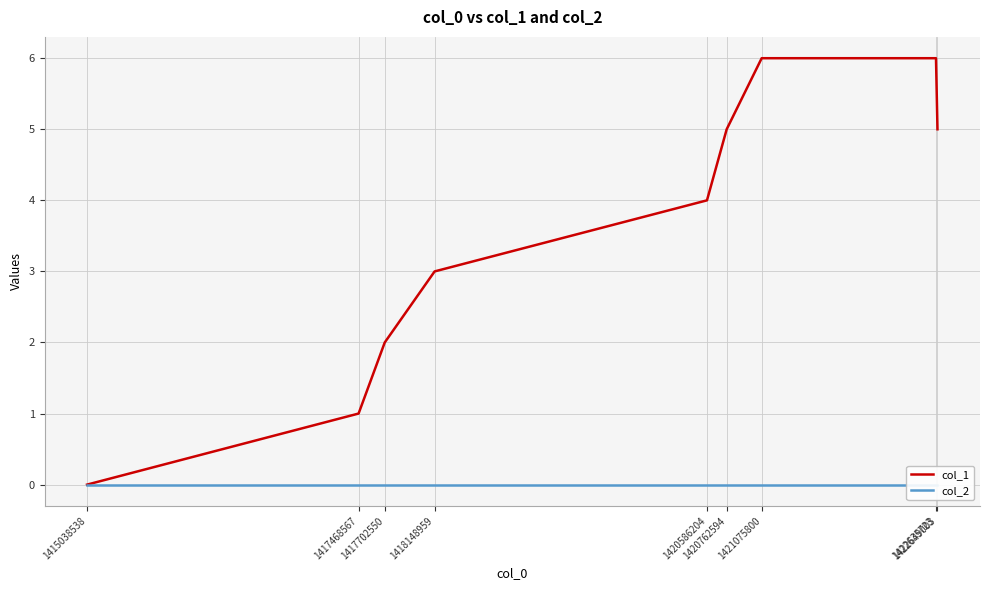

Which category has the lowest value across all series?

1415038538